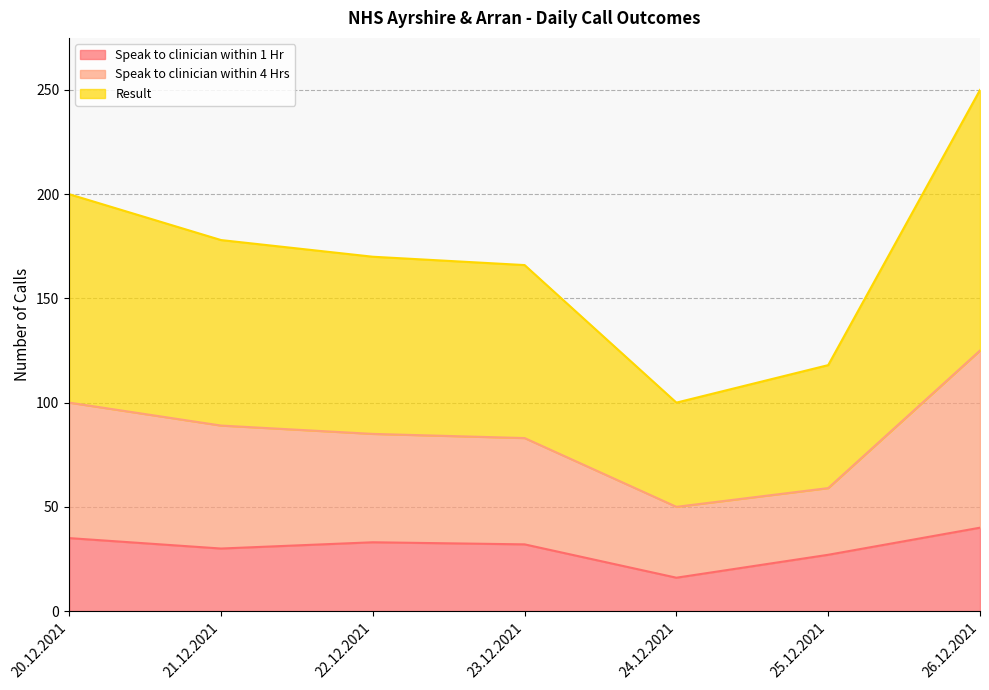

At which label does Result reach its peak?

26.12.2021